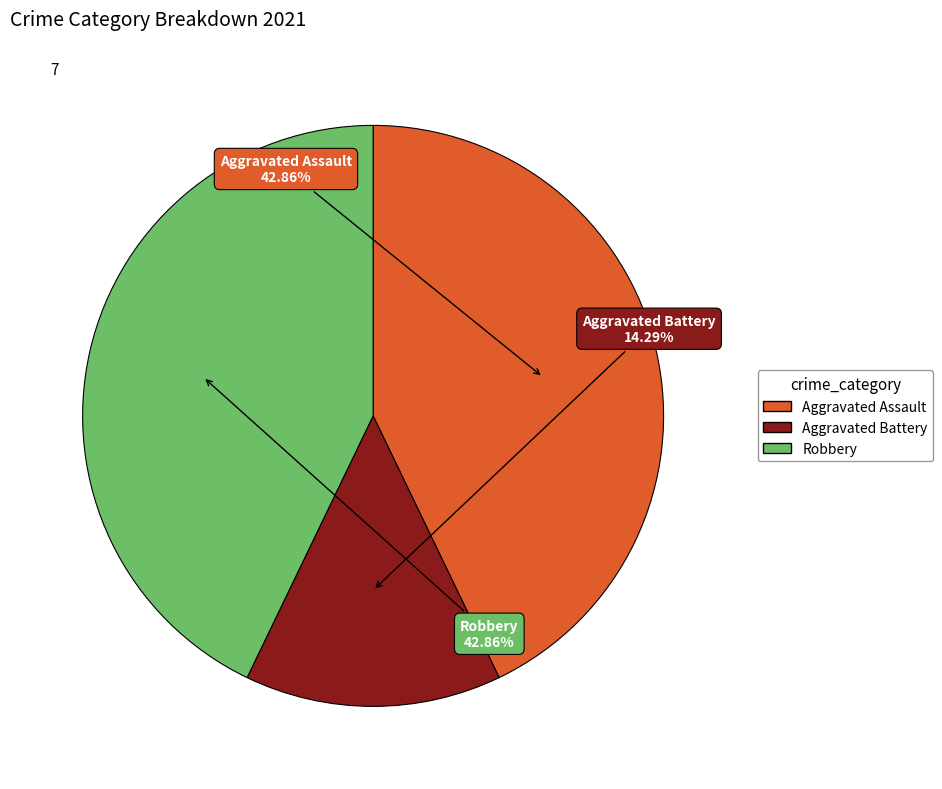

Is there a majority slice in this chart?

No